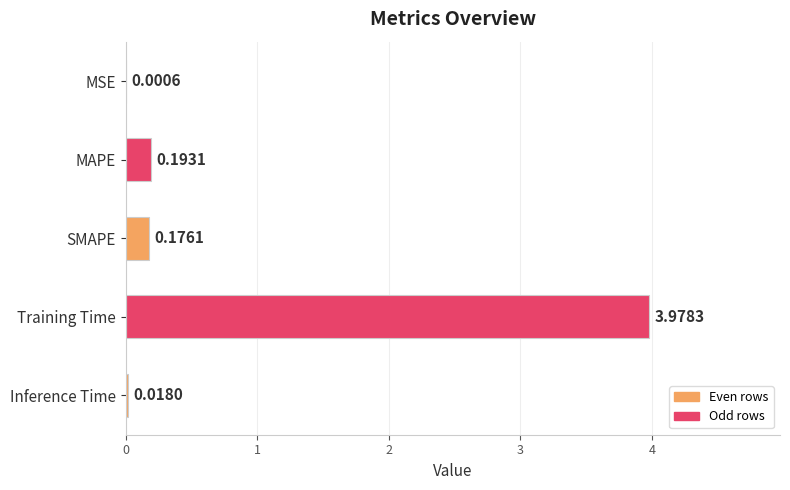

Where is the data nearest to the value 1?

MAPE